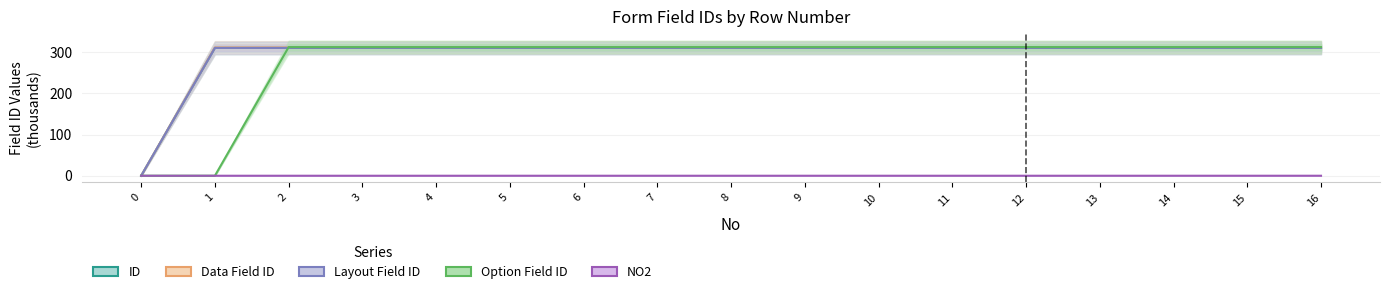

At how many categories does at least one series exceed 31?

16